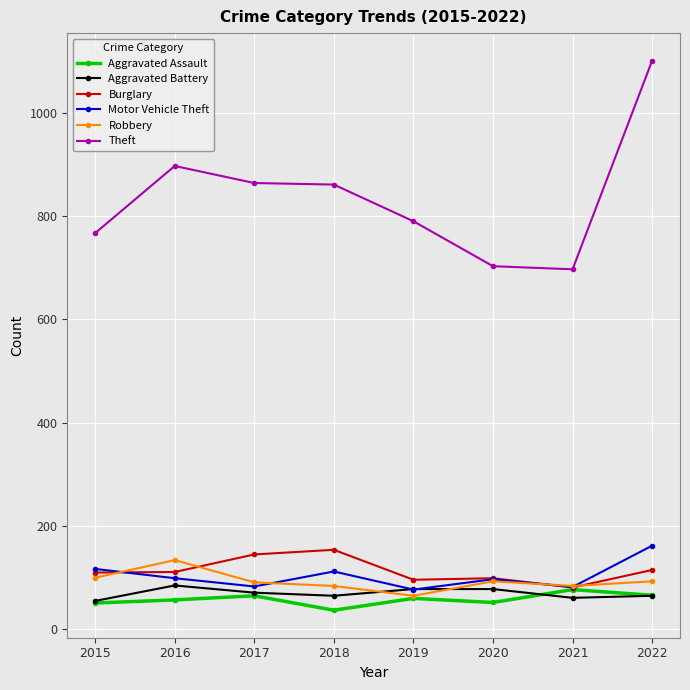

What is the difference between the highest and lowest values at 2021?

636